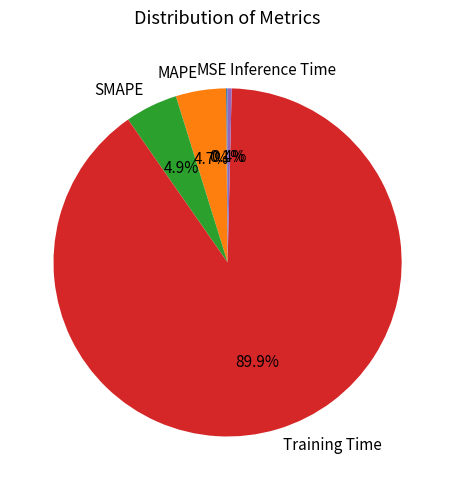

Is the sum of SMAPE and Training Time greater than half?

Yes